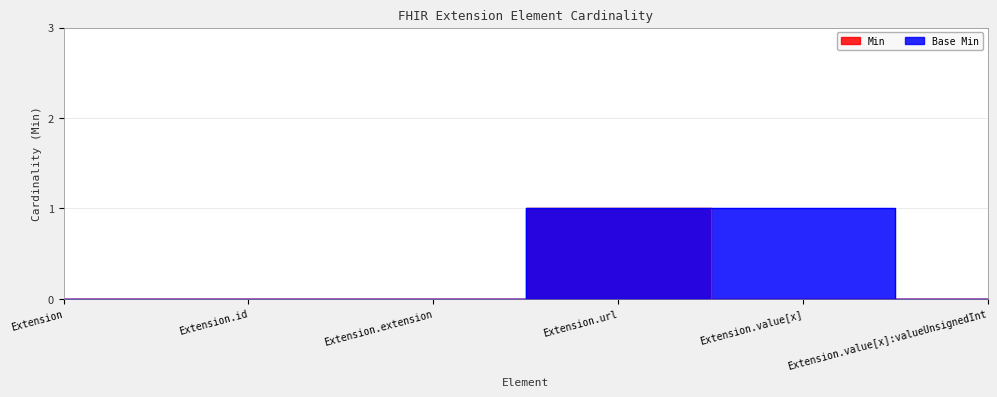

The Min series shows 0 at Extension. True or false?

True